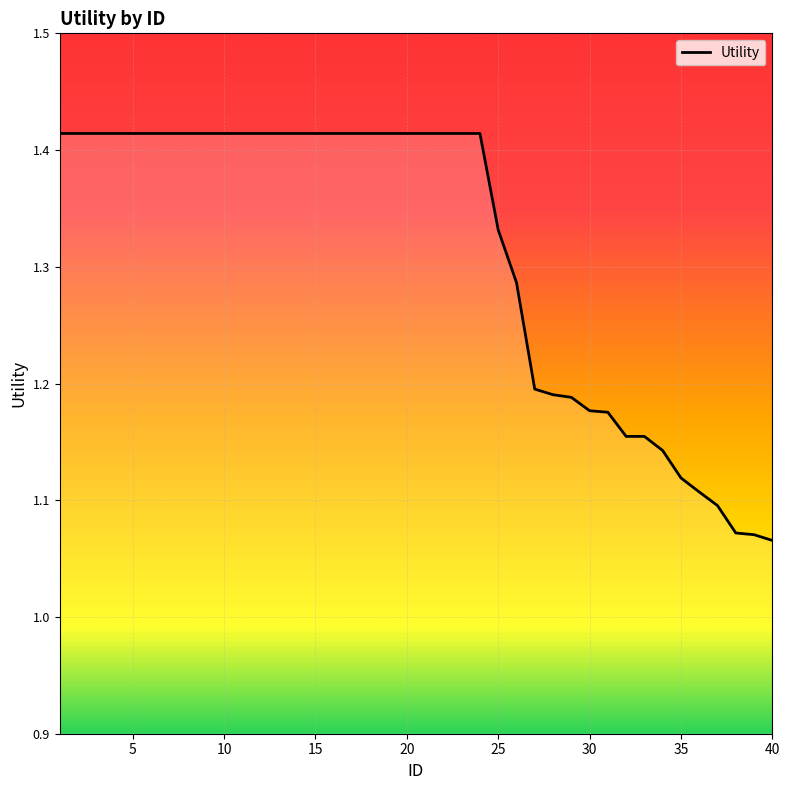

How many values are between 1 and 2?

40